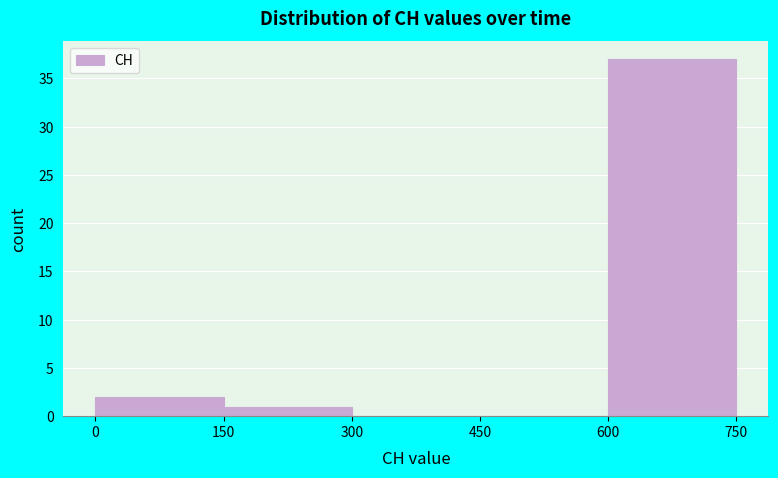

Which range on the x-axis has the tallest bar?

600 to 750